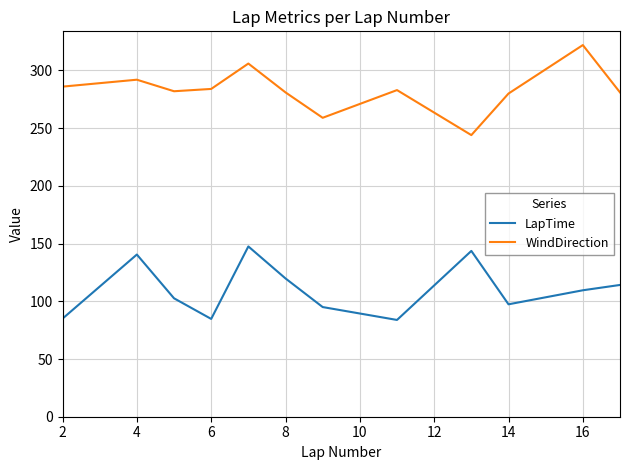

Which series has the largest total across all categories?

WindDirection